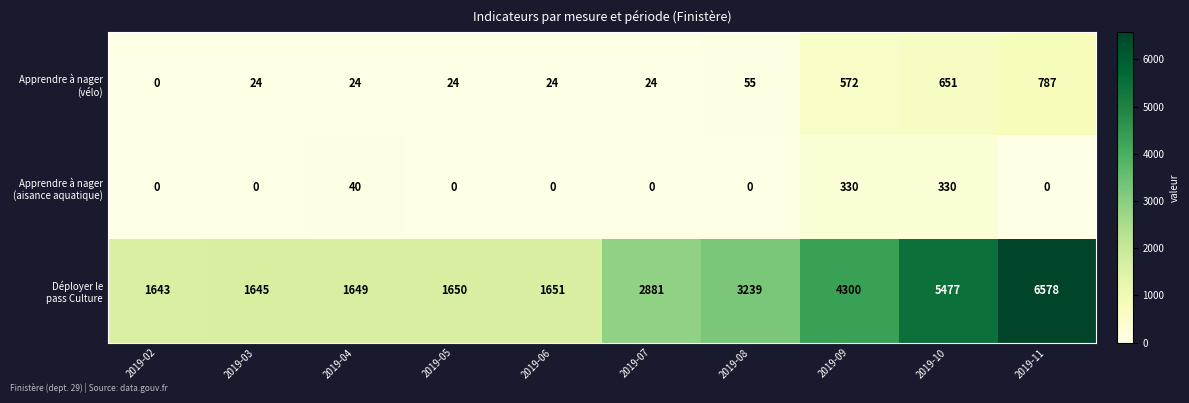

What is the total value across all series at 2019-08?

3294